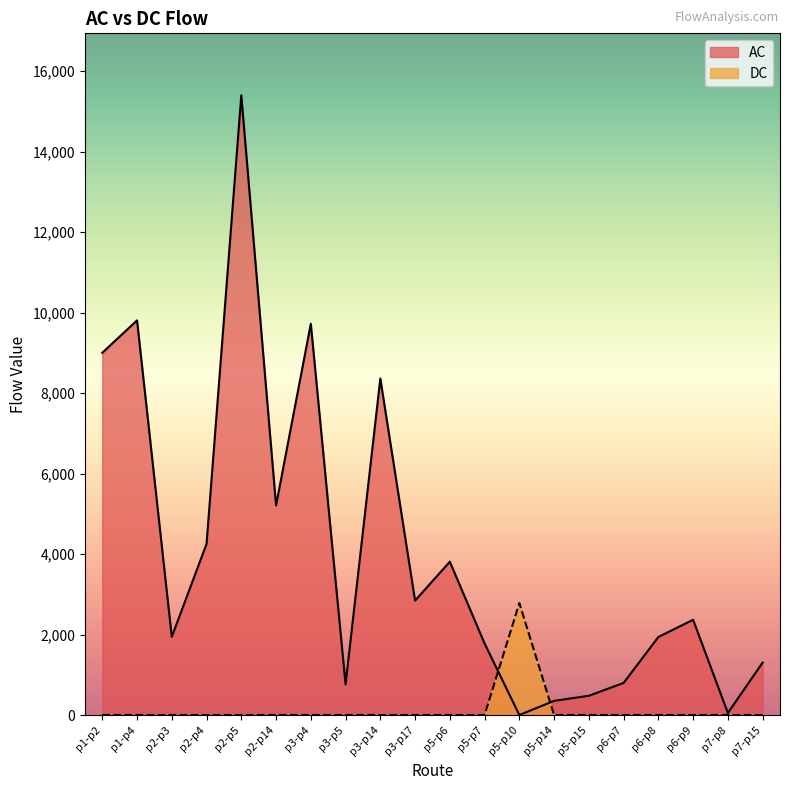

Between which two adjacent categories do AC and DC first intersect?

p5-p7 and p5-p10